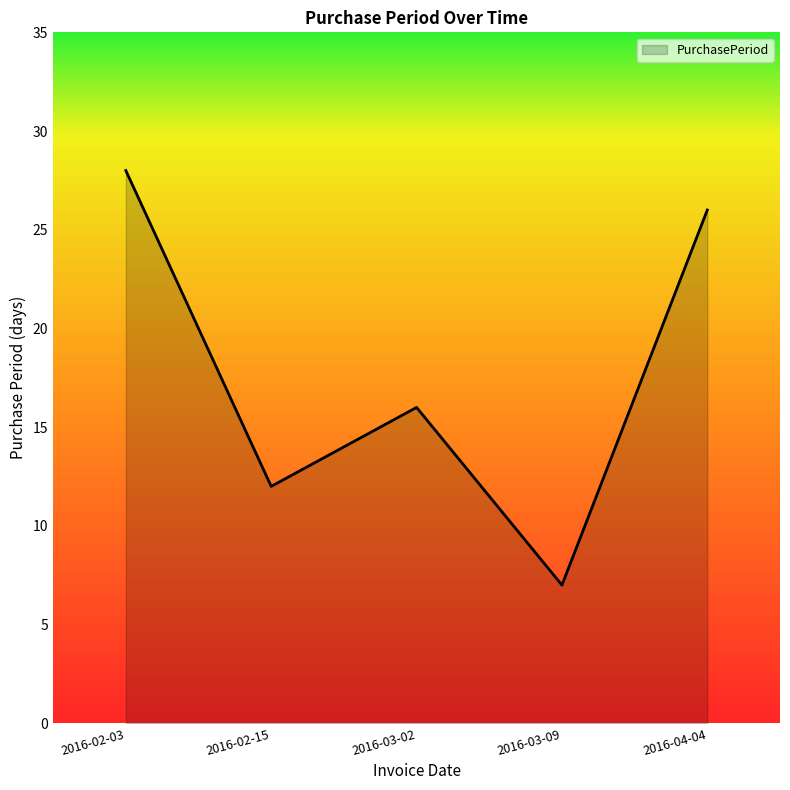

Count the number of data series in this chart.

1